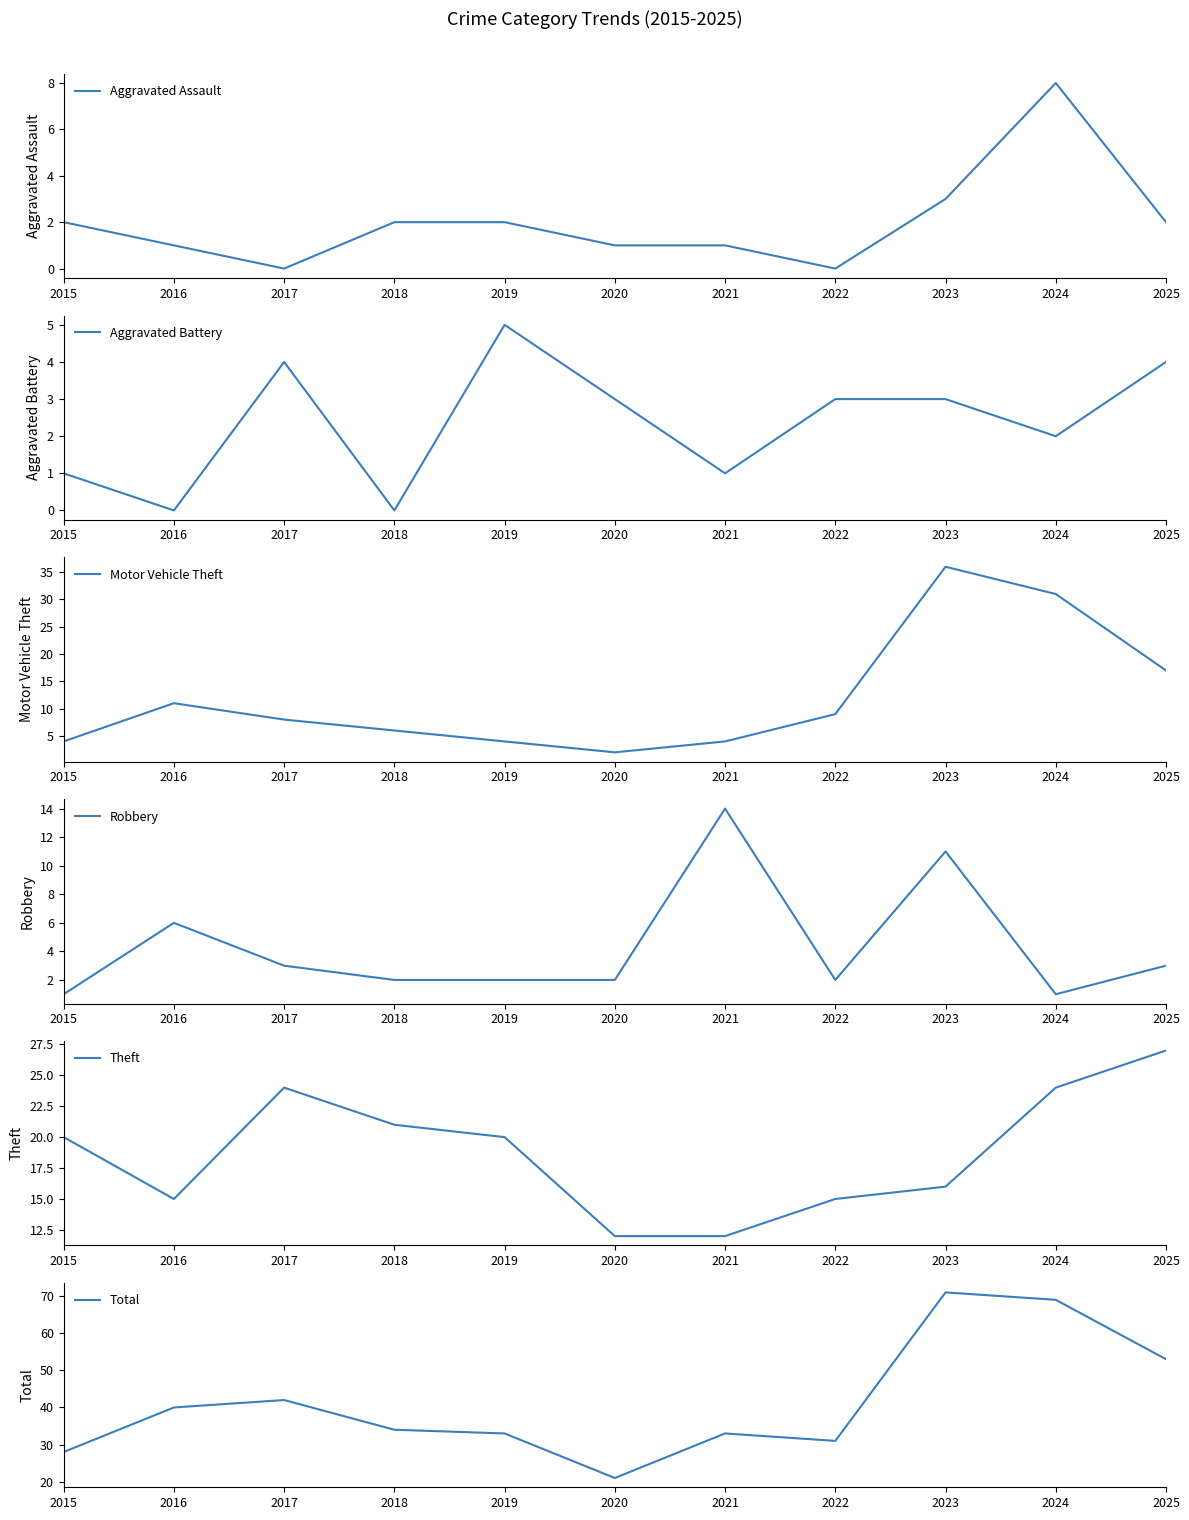

What is the average value of the Total series?

41